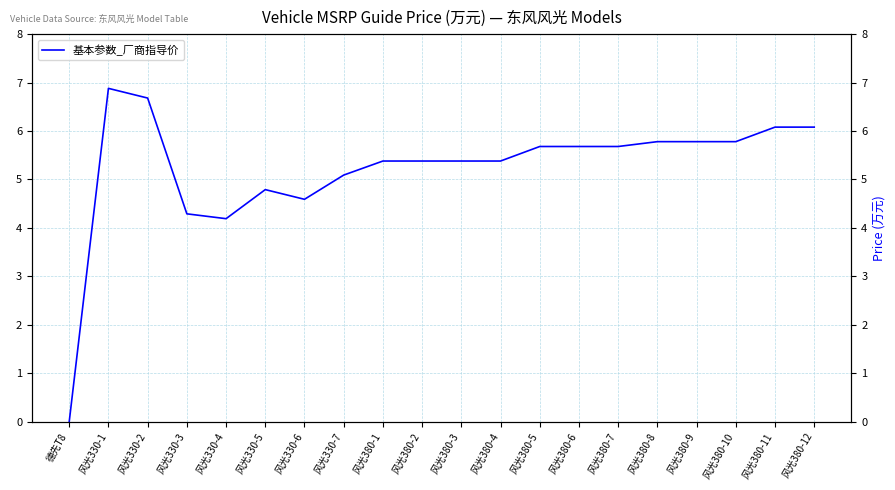

Where does the data first go above 5?

风光330-1